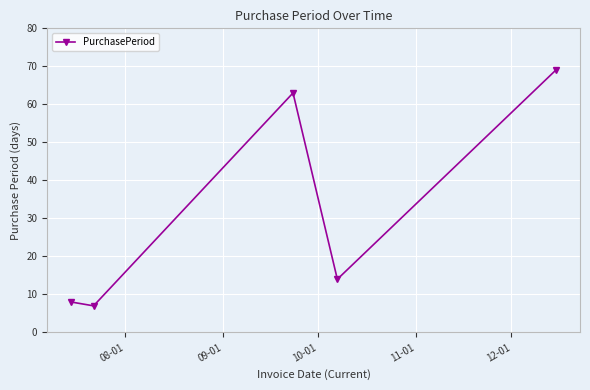

What is the difference between the maximum and minimum values?

62